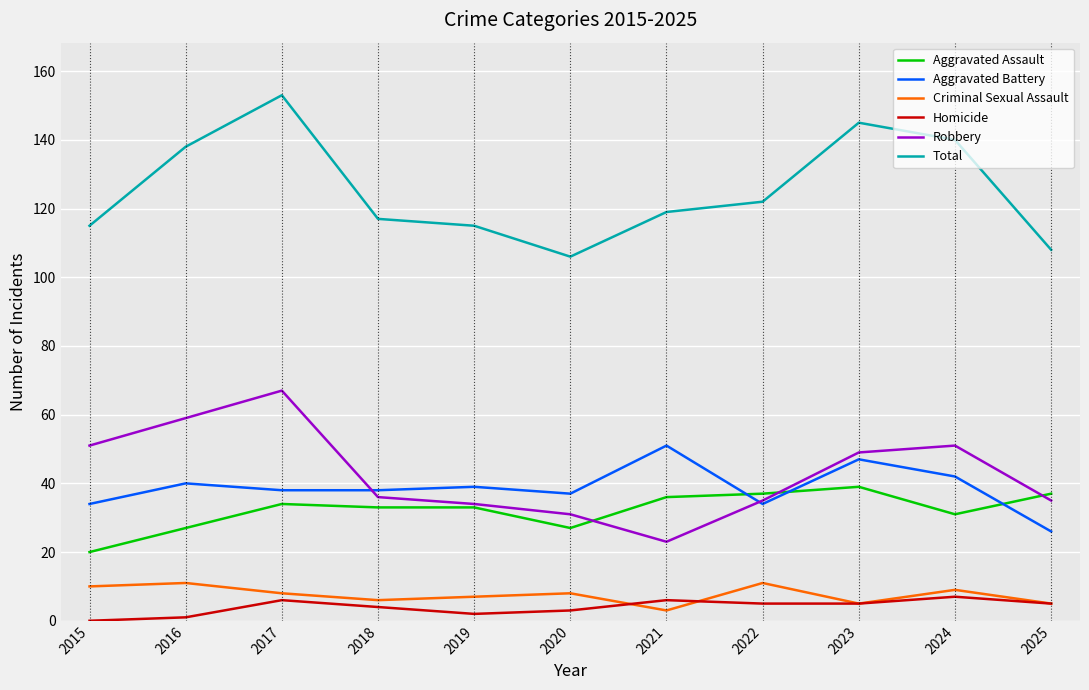

True or false: Criminal Sexual Assault and Aggravated Battery cross at least once.

False